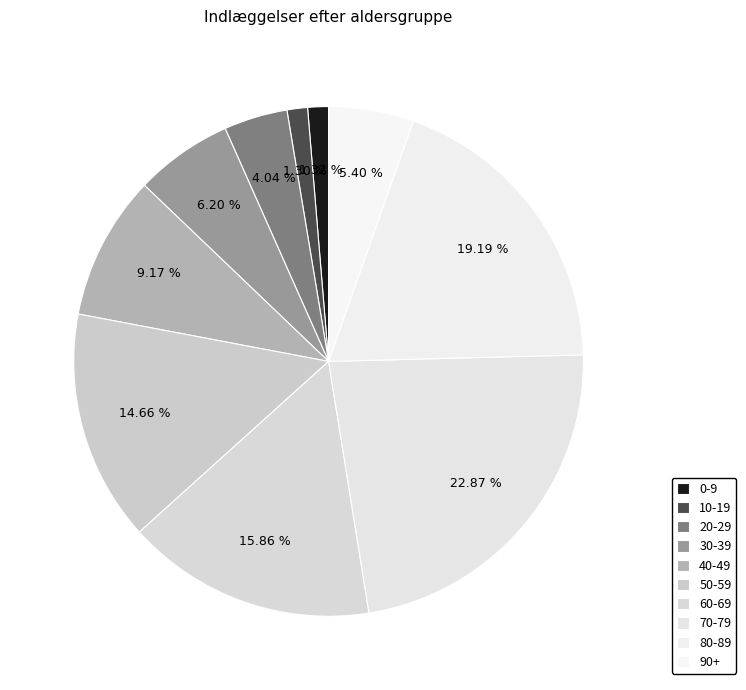

Is 60-69 the majority of the pie?

No